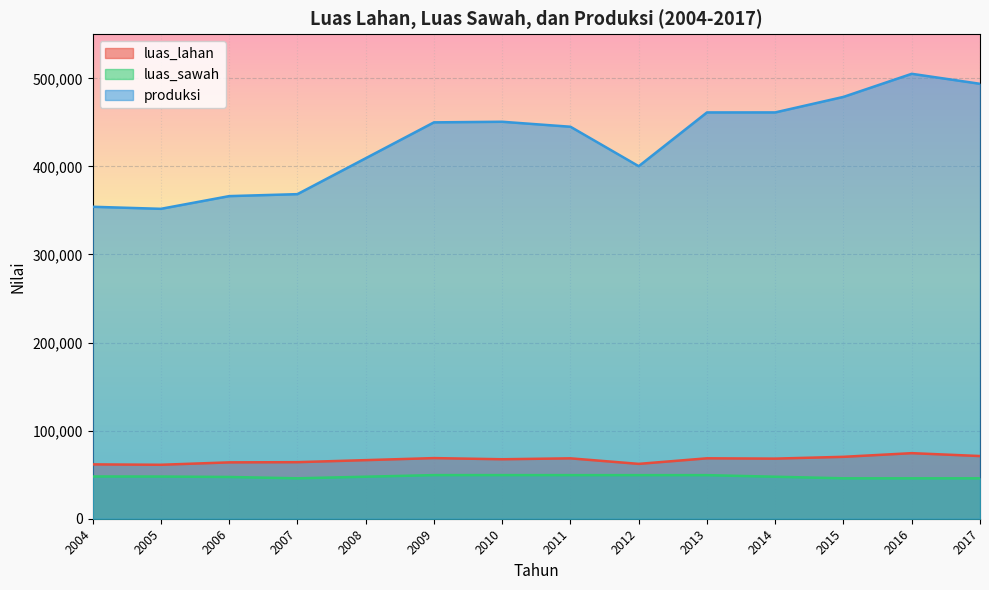

True or false: produksi and luas_sawah cross at least once.

False